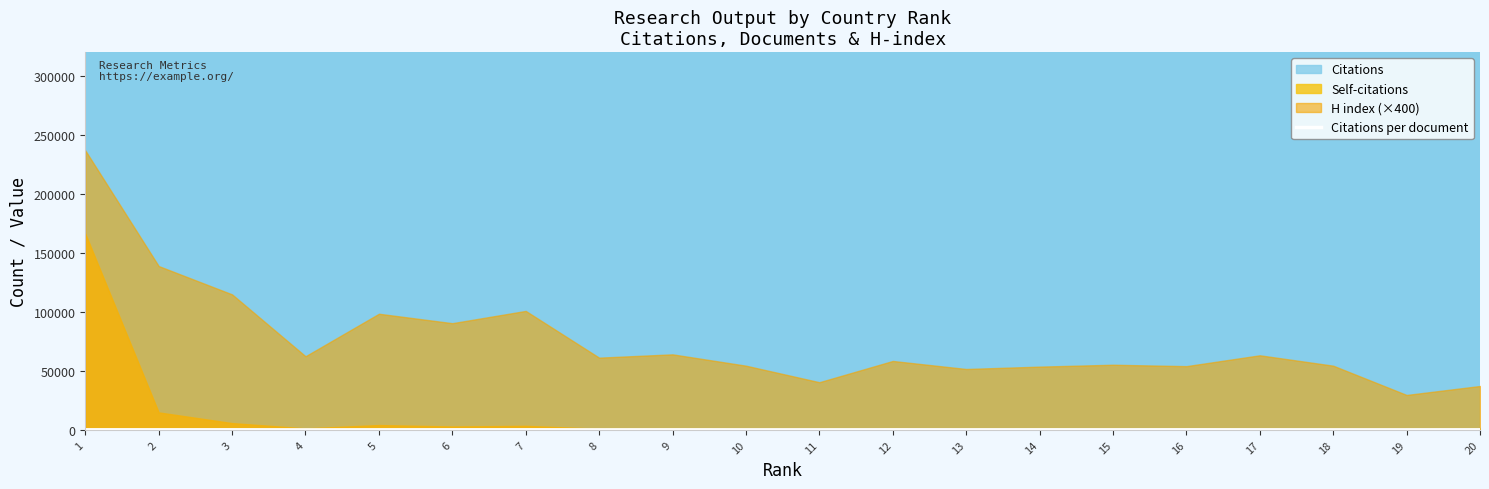

Count the number of categories in the chart.

20